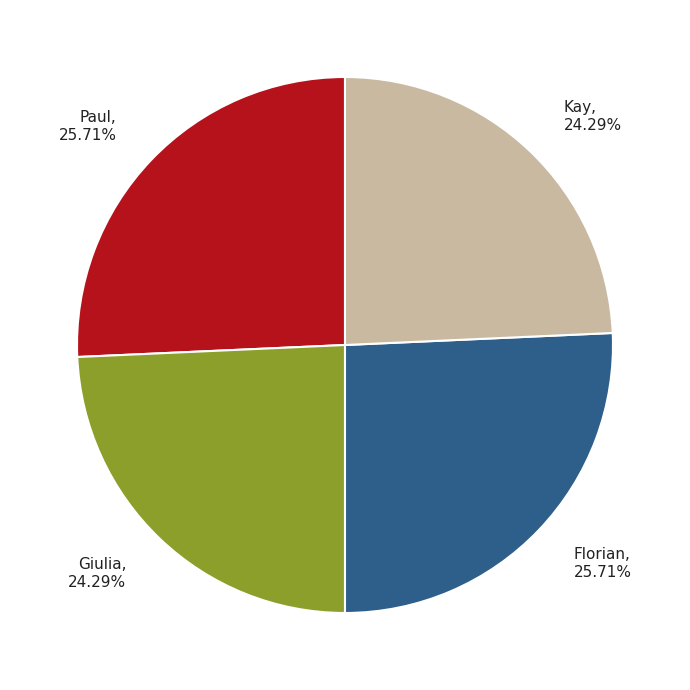

What portion of the pie excludes Giulia?

75.7%